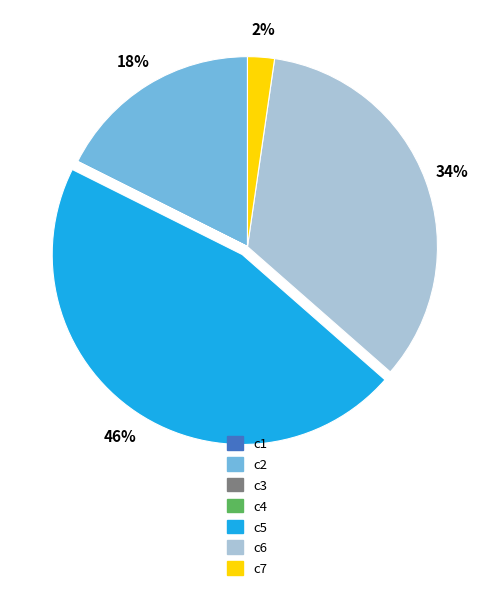

Combined, do c2 and c7 account for over 50%?

No